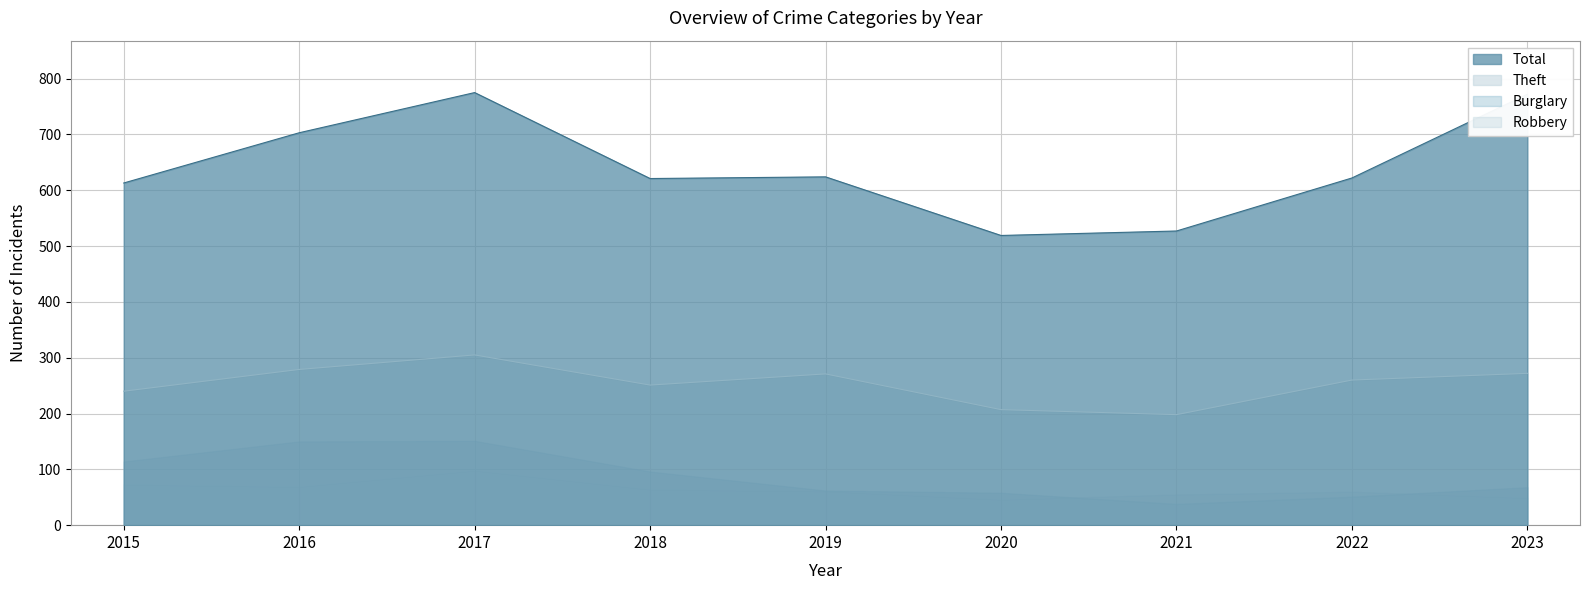

Where is the first local maximum for Burglary?

2017